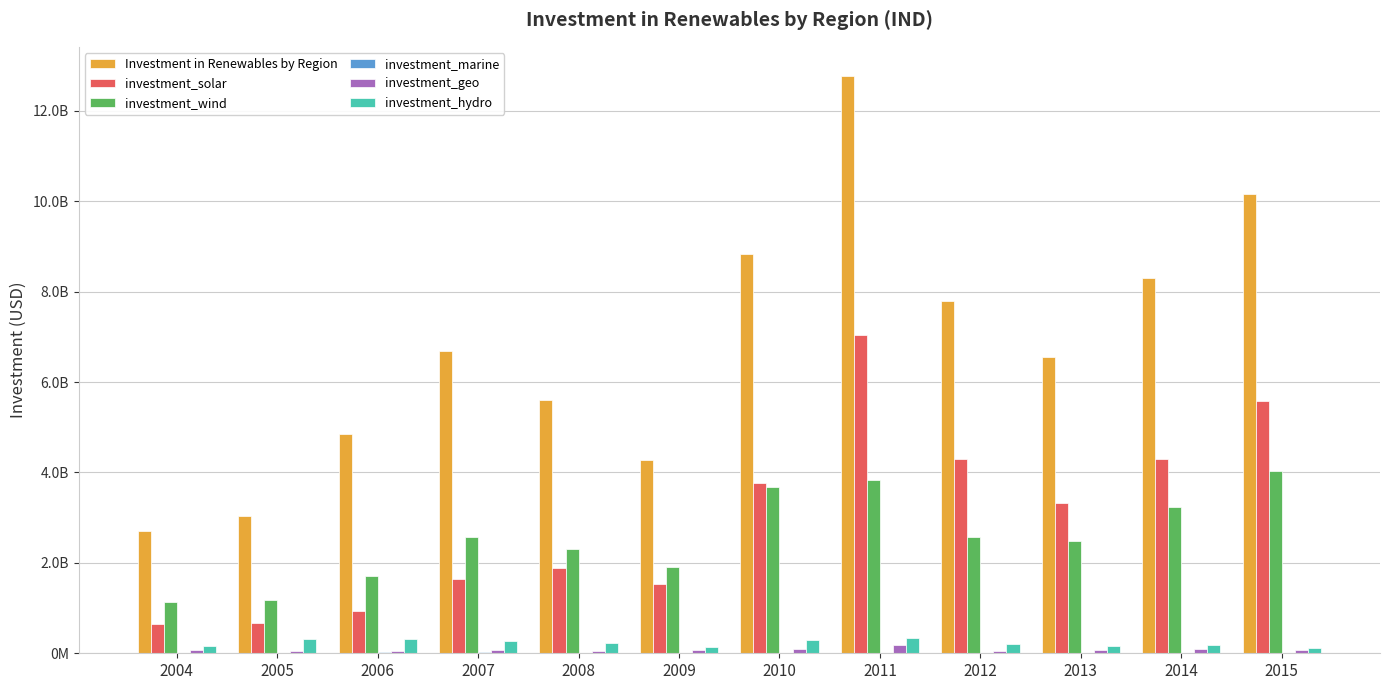

Are the bars horizontal?

No